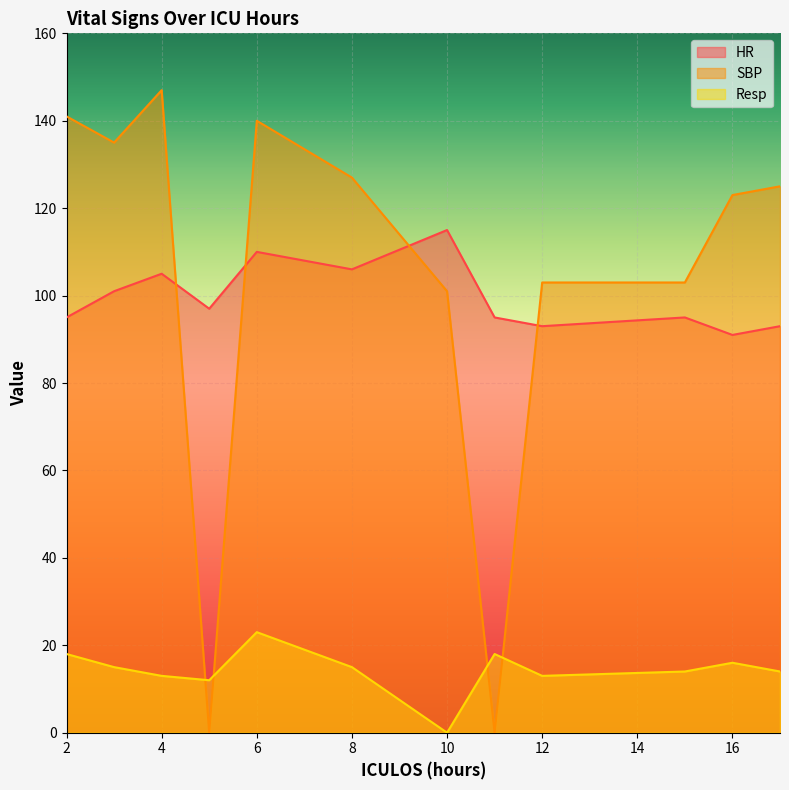

What is the difference between the maximum and minimum values in the HR series?

24